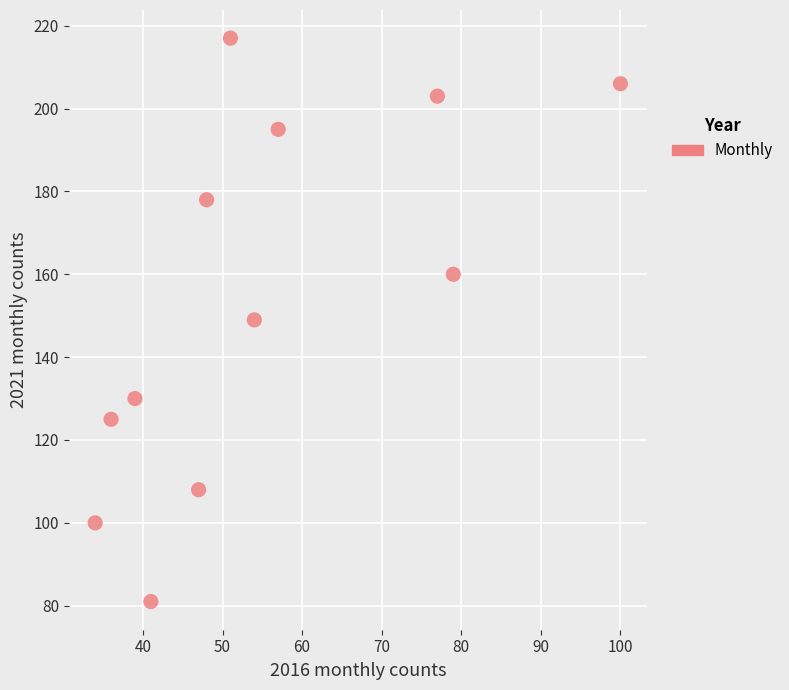

What is the average X value?

55